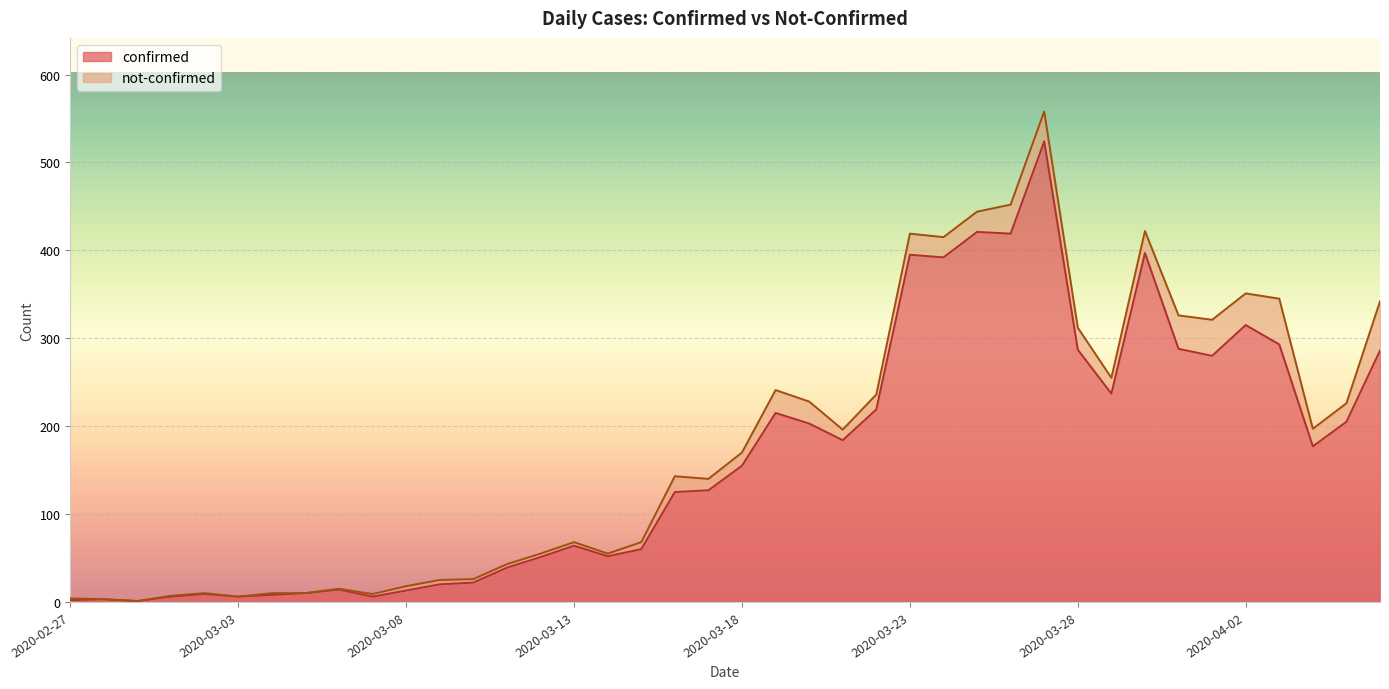

At which category does the chart reach its peak across all series?

2020-03-27